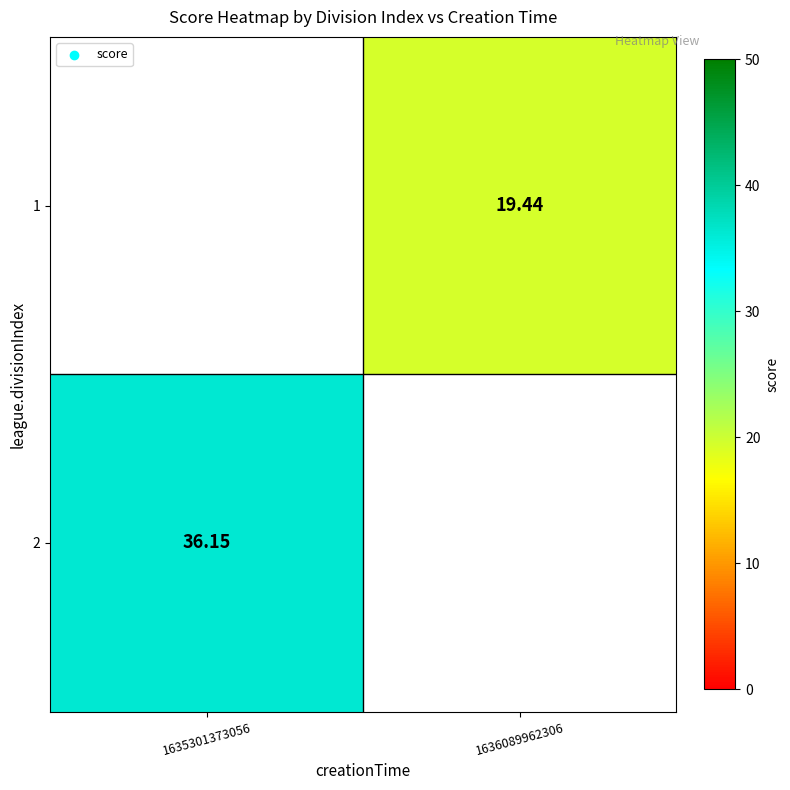

How many data points does each series have?

2